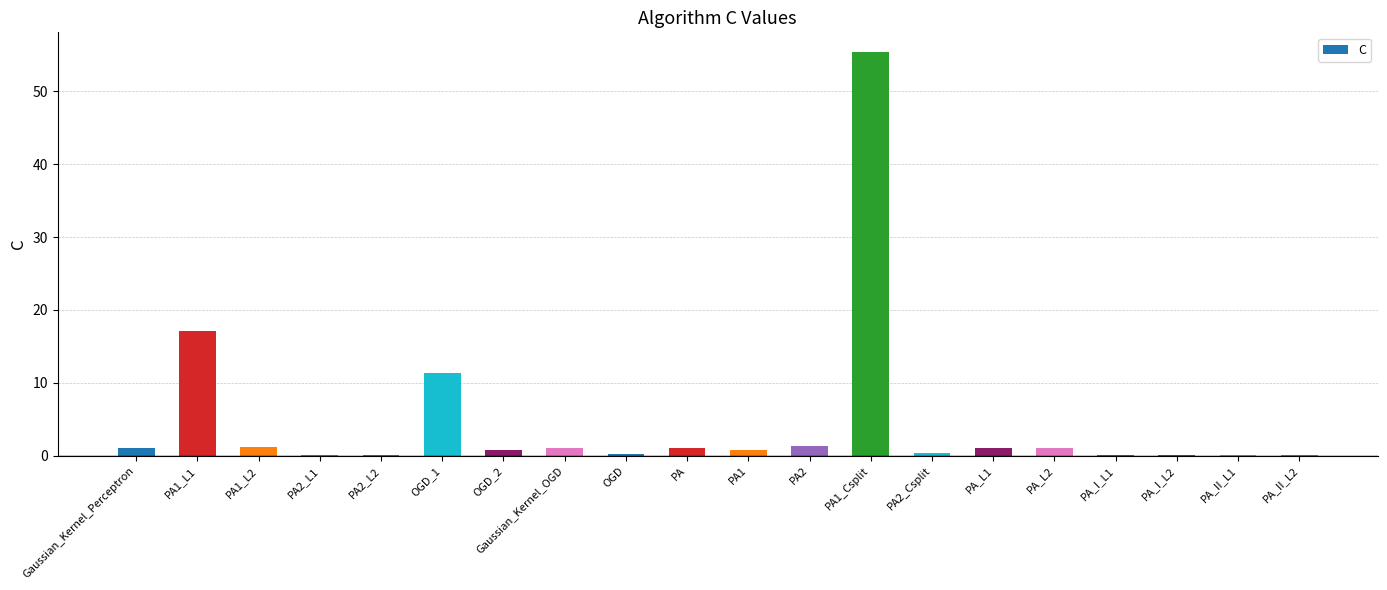

True or false: the data shows 1.0 at PA_L2.

True